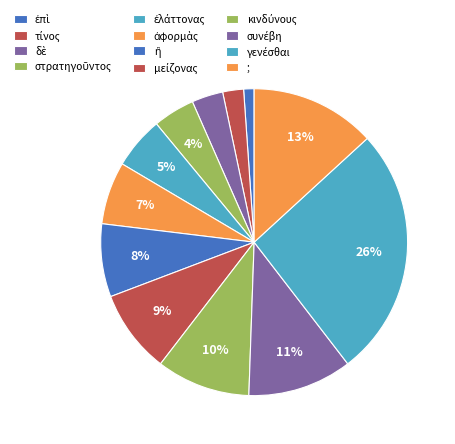

How many slices are in this pie chart?

12